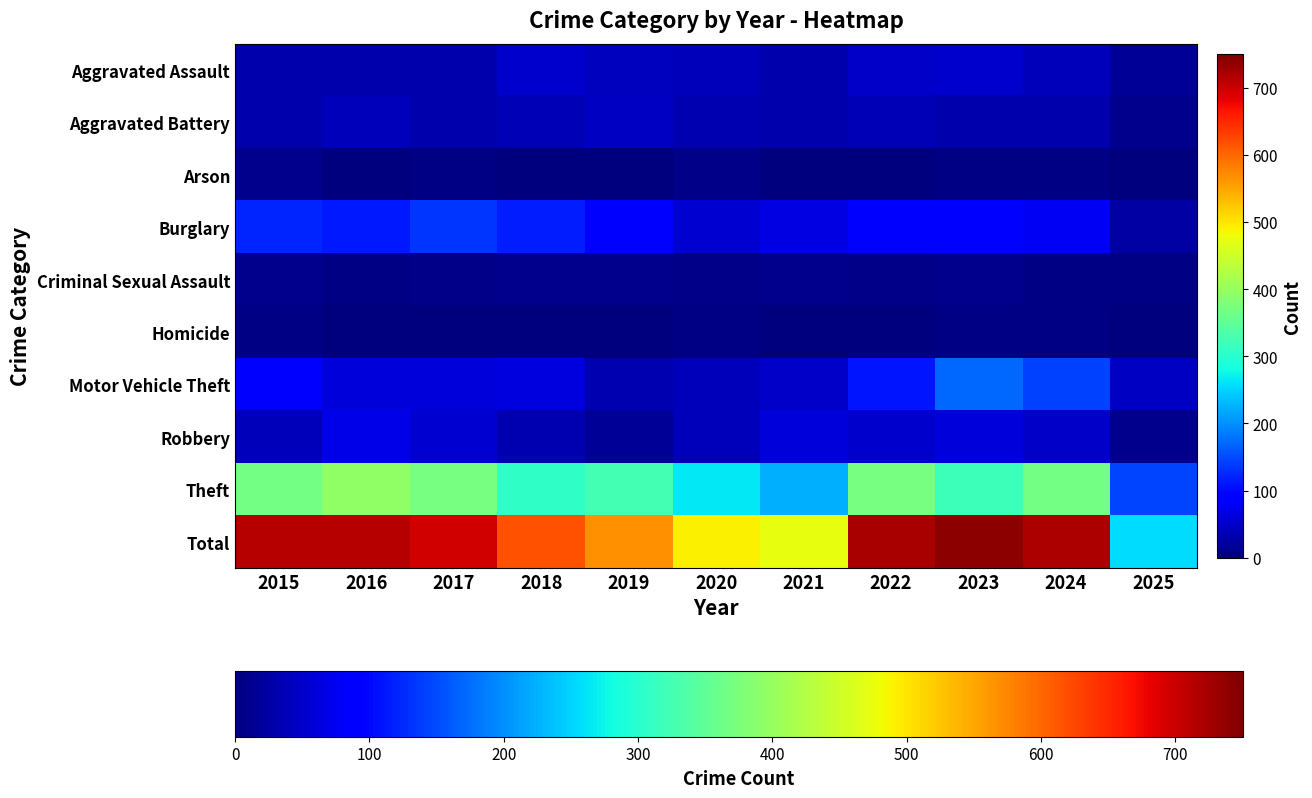

At 2017, list the series in order from smallest to largest.

Homicide, Arson, Criminal Sexual Assault, Aggravated Assault, Aggravated Battery, Robbery, Motor Vehicle Theft, Burglary, Theft, Total